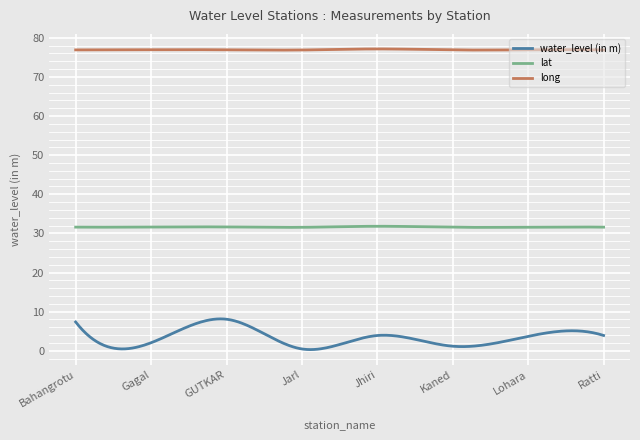

Which series has the widest spread of values?

water_level (in m)